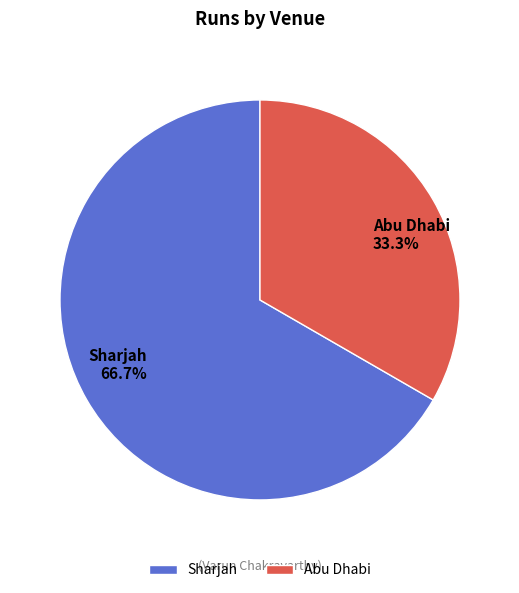

Does Abu Dhabi represent more than half of the total?

No